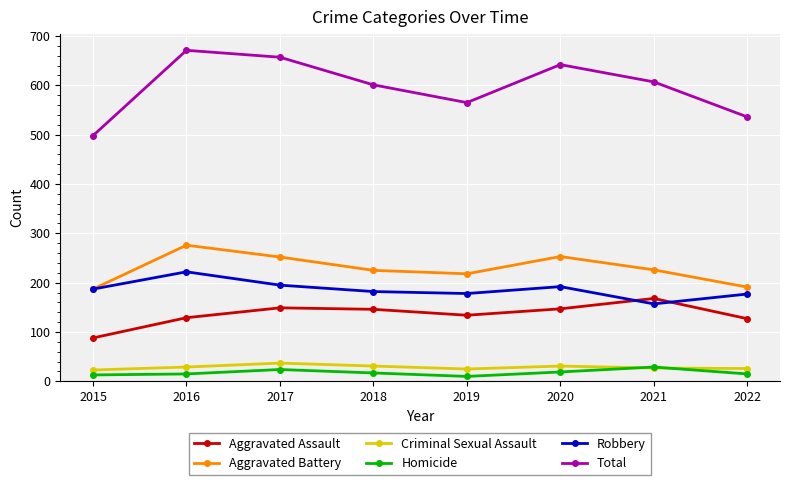

True or false: Criminal Sexual Assault and Robbery cross at least once.

False